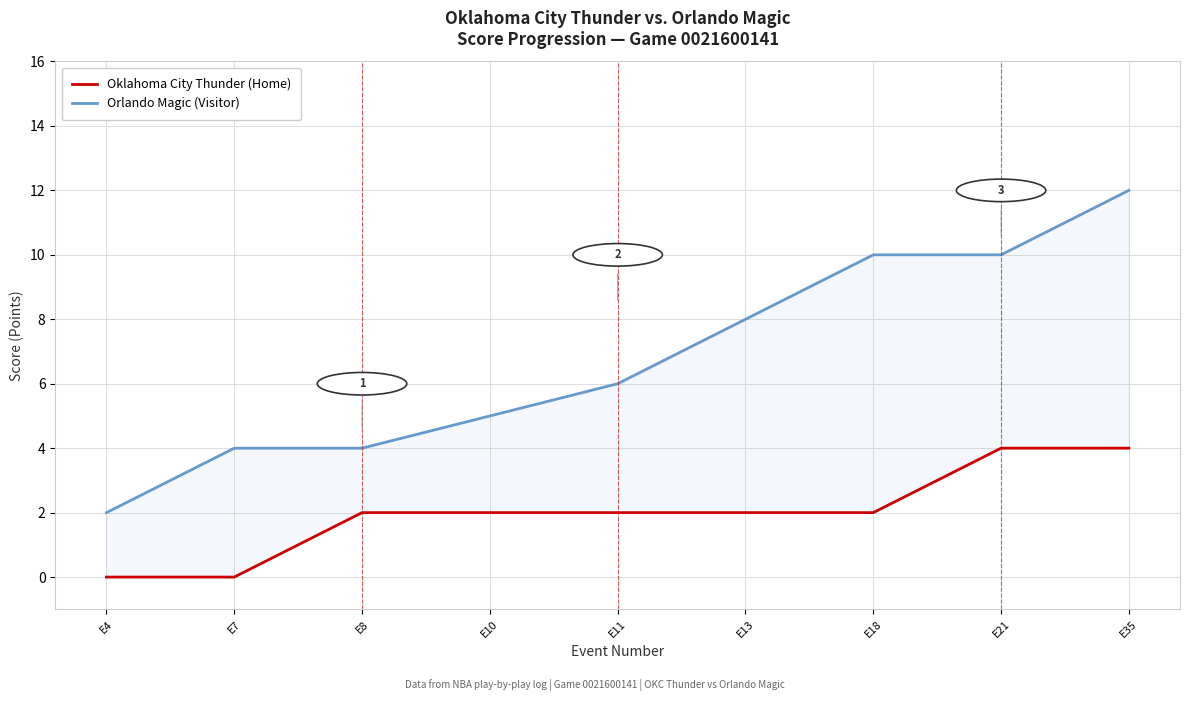

Which series has the widest spread of values?

Orlando Magic (Visitor)